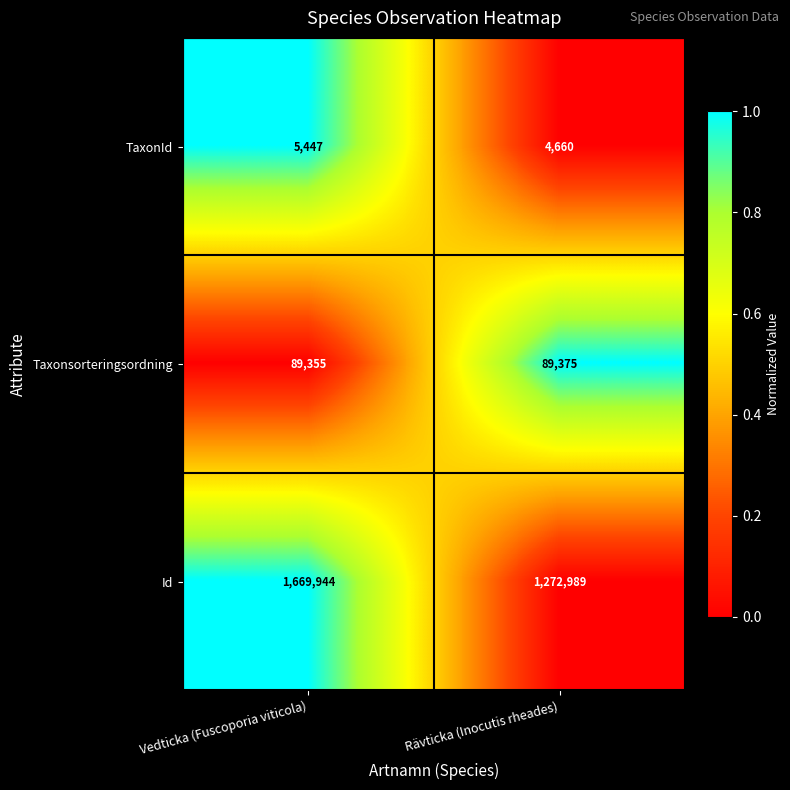

At Rävticka (Inocutis rheades), list the series in order from largest to smallest.

Id, Taxonsorteringsordning, TaxonId